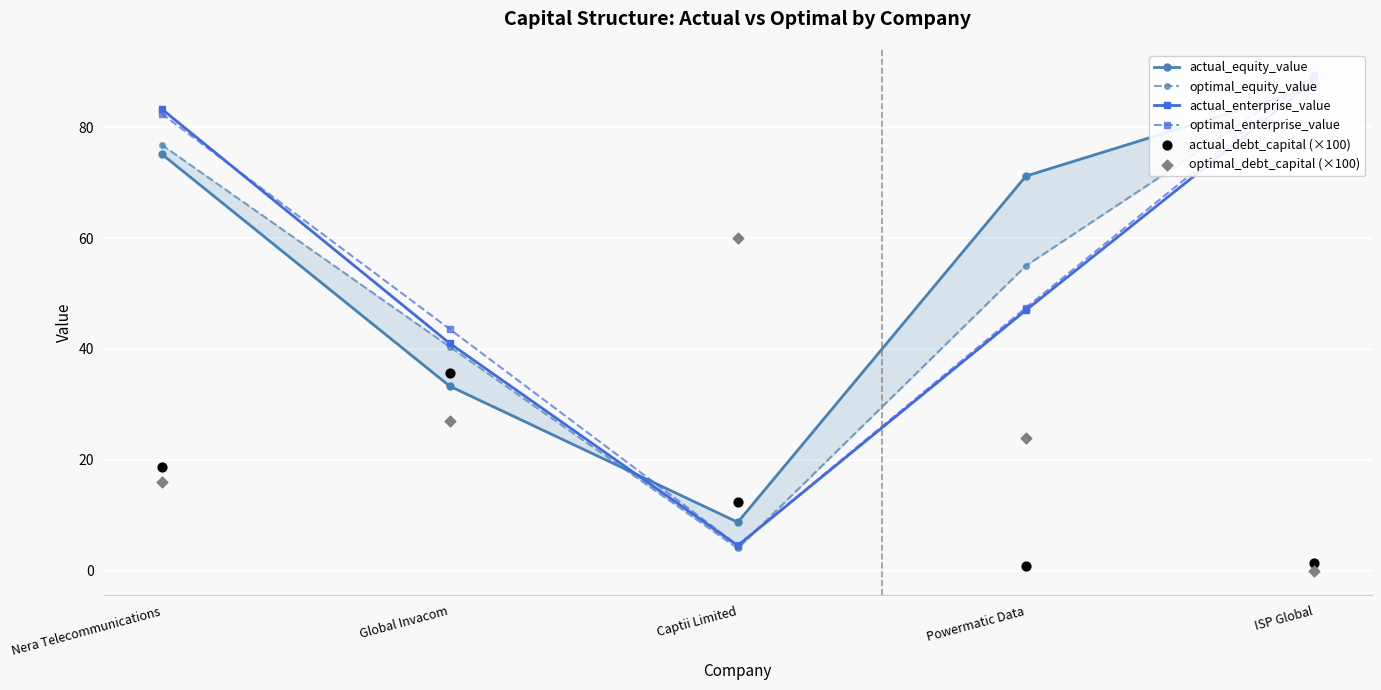

Which series reaches the minimum Y coordinate?

optimal_debt_capital (×100)